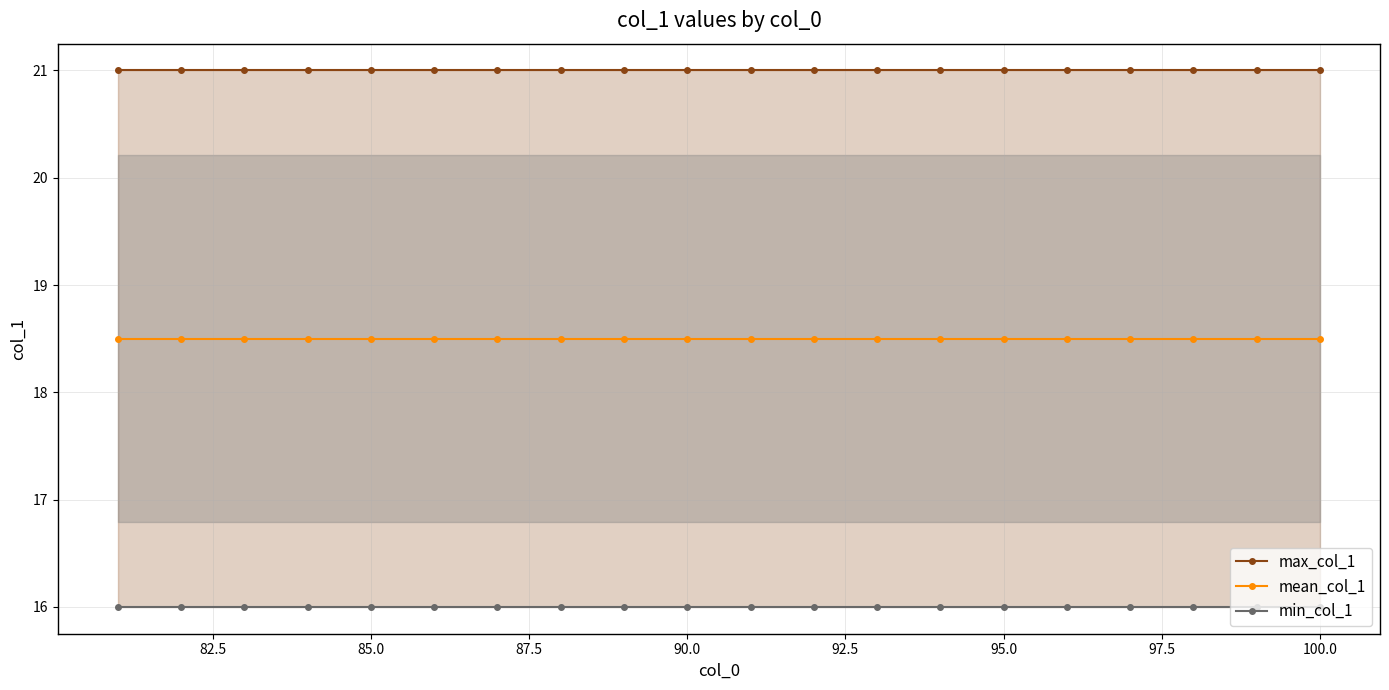

Is the value of min_col_1 at 12 greater than the value of max_col_1 at 87.5?

No